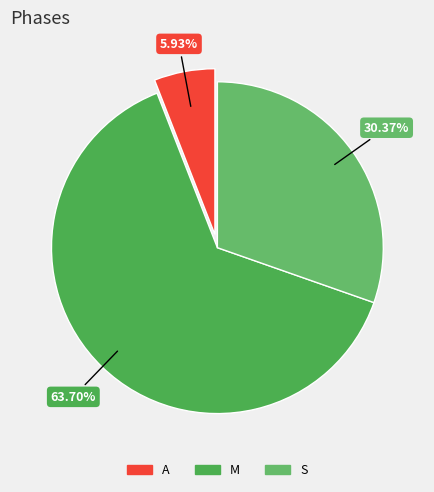

How many segments does this pie chart have?

3